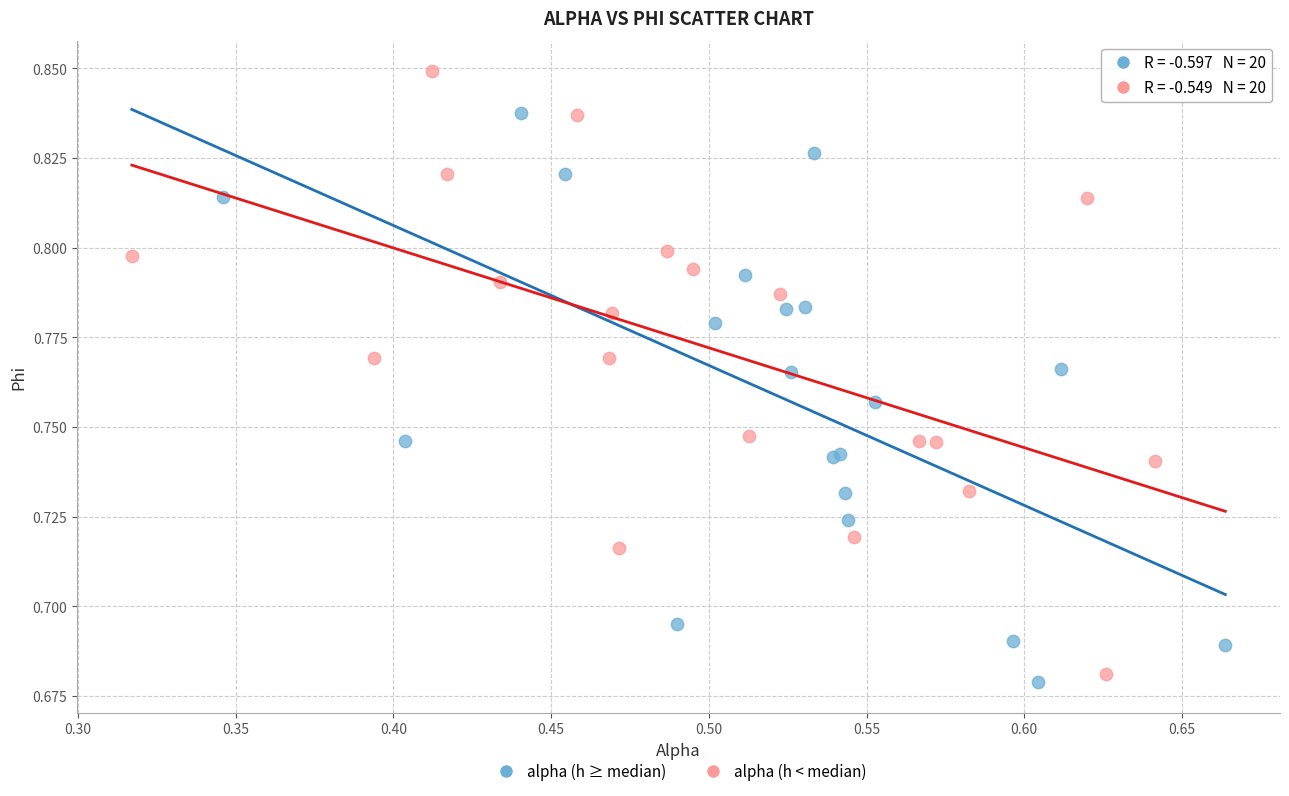

Which series contains the lowest Y value?

alpha (h ≥ median)